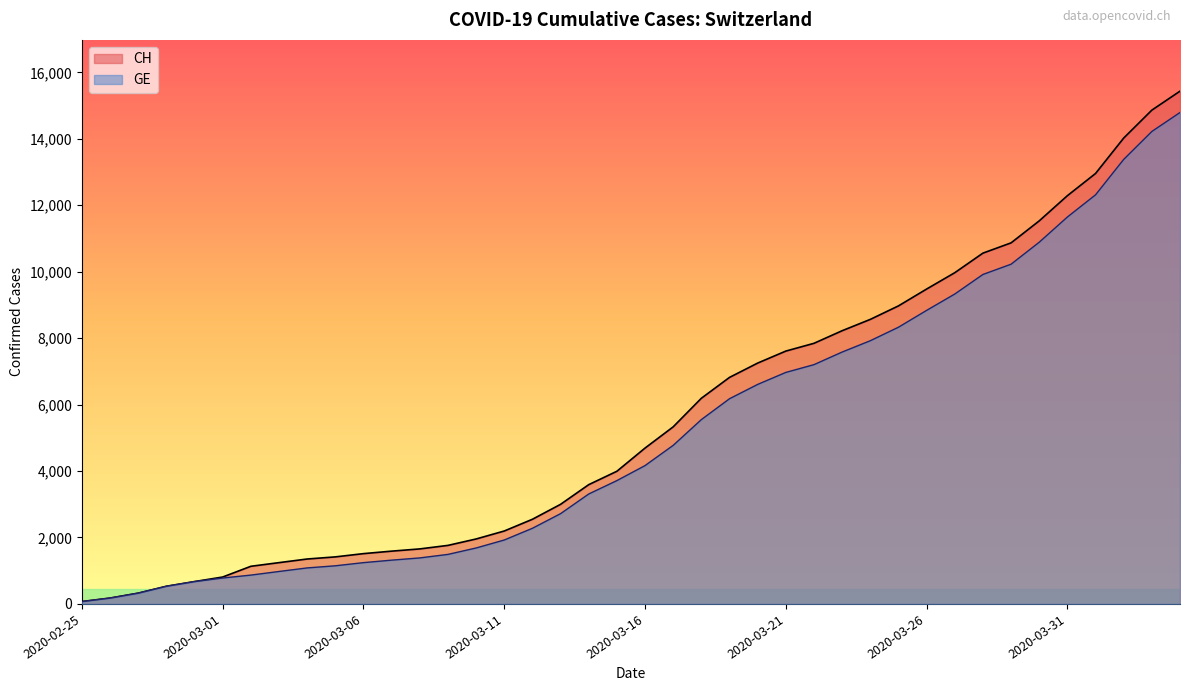

The value of CH at 2020-03-04 is 1352. True or false?

True